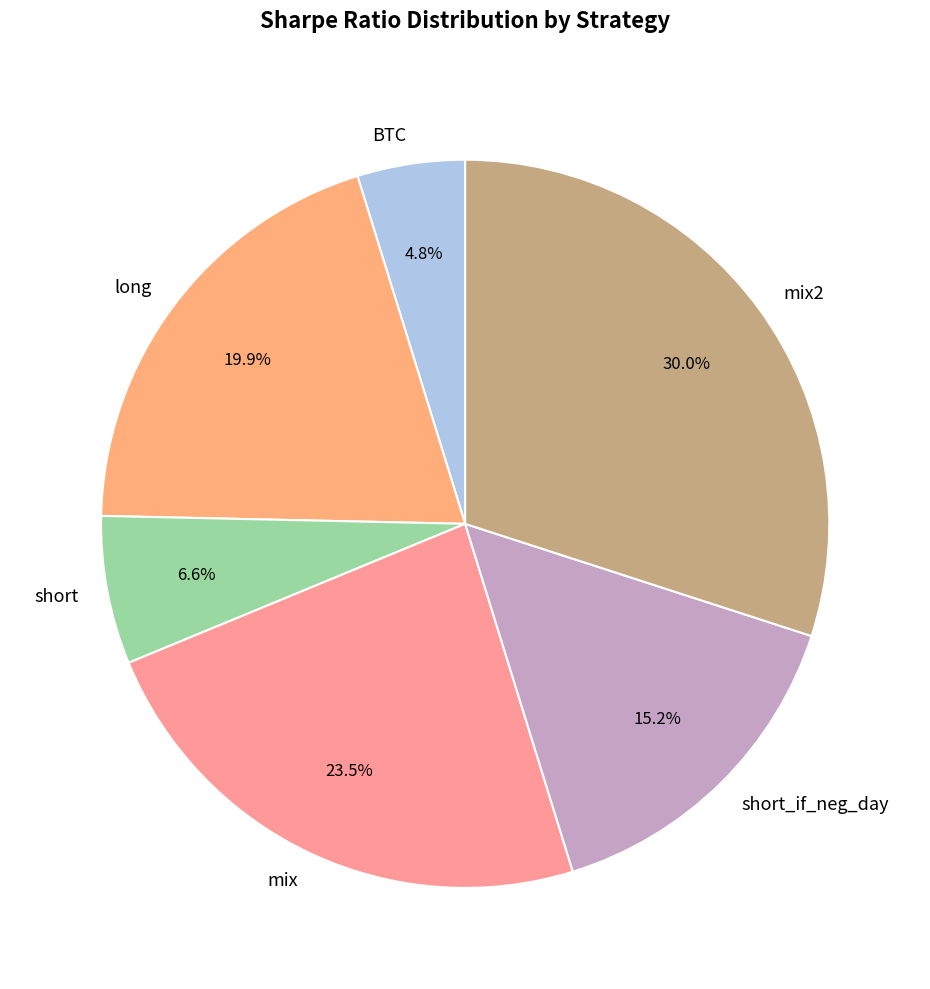

To the nearest percent, what is the combined percentage of short_if_neg_day and mix?

39%